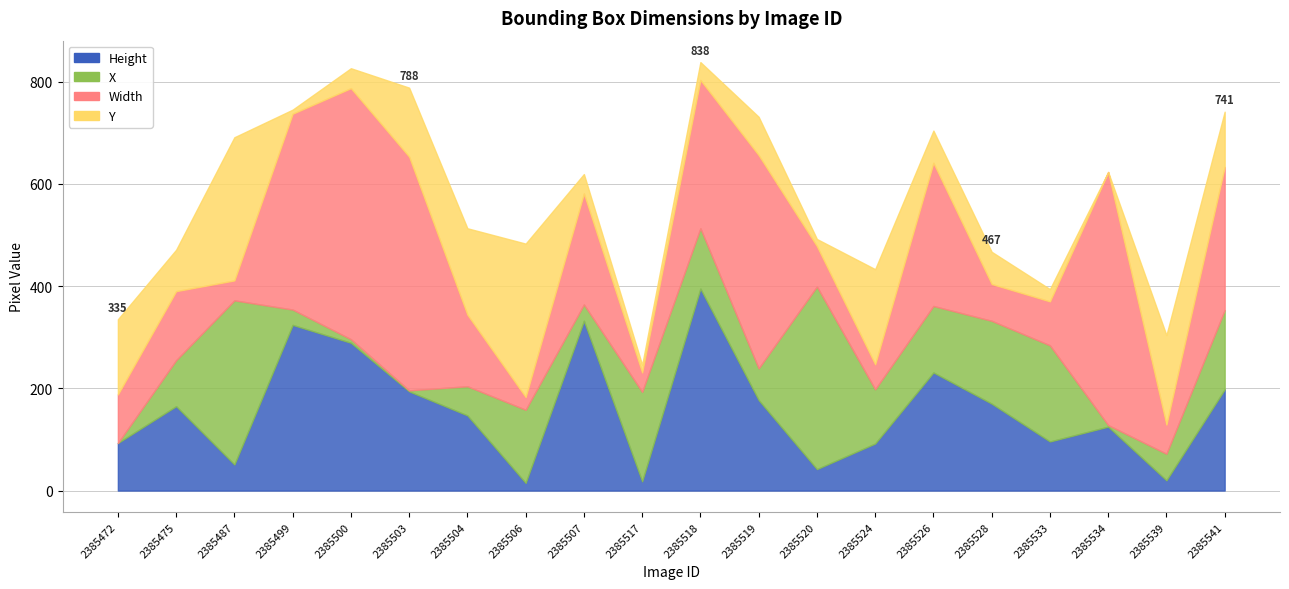

What is the sum of all Height values?

3174